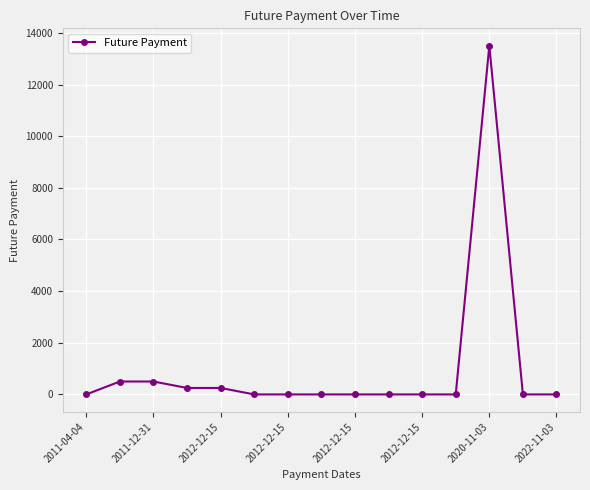

What is the sum of all values?

15000